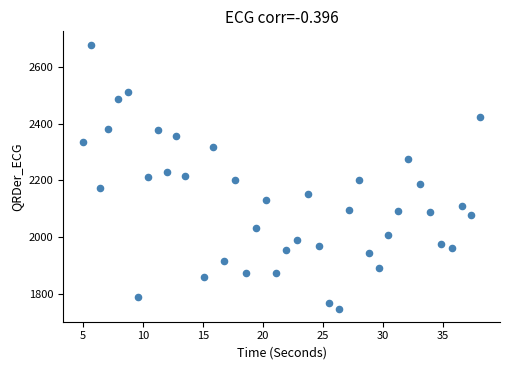

What is the range of Y values (max minus min)?

931.5